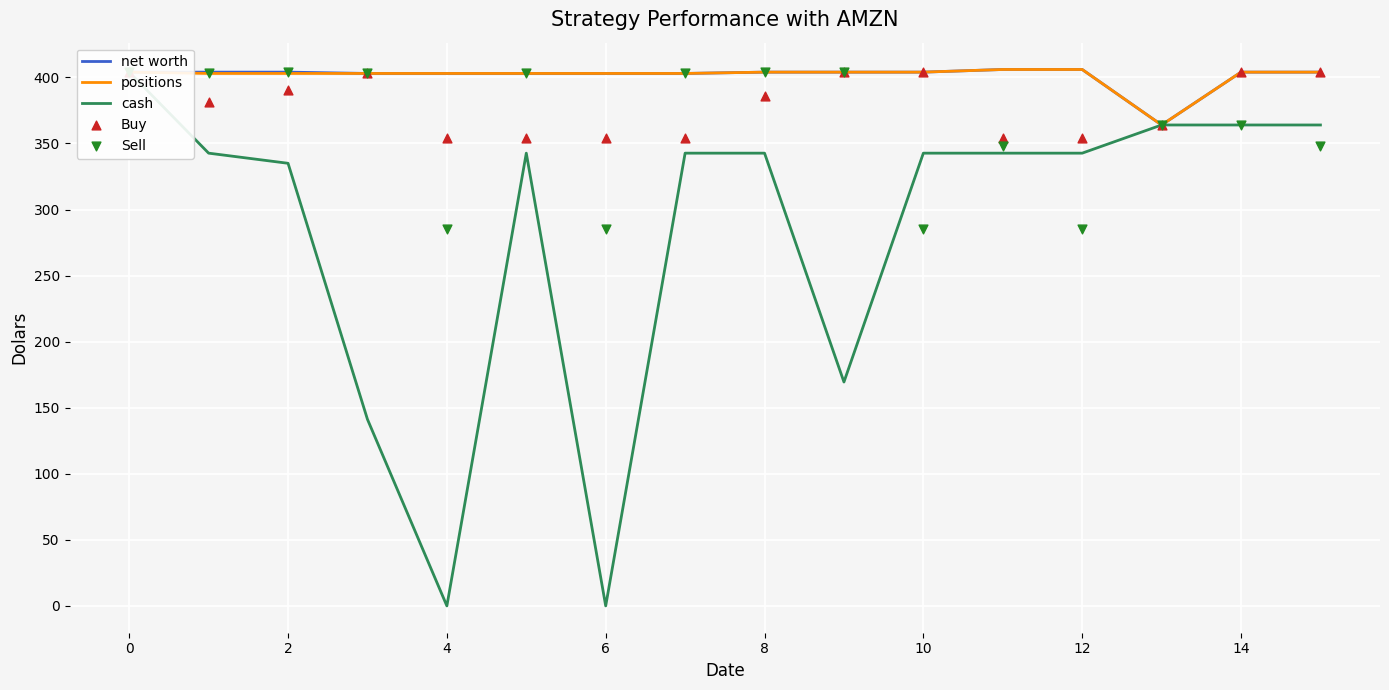

Which series contains the lowest Y value?

cash